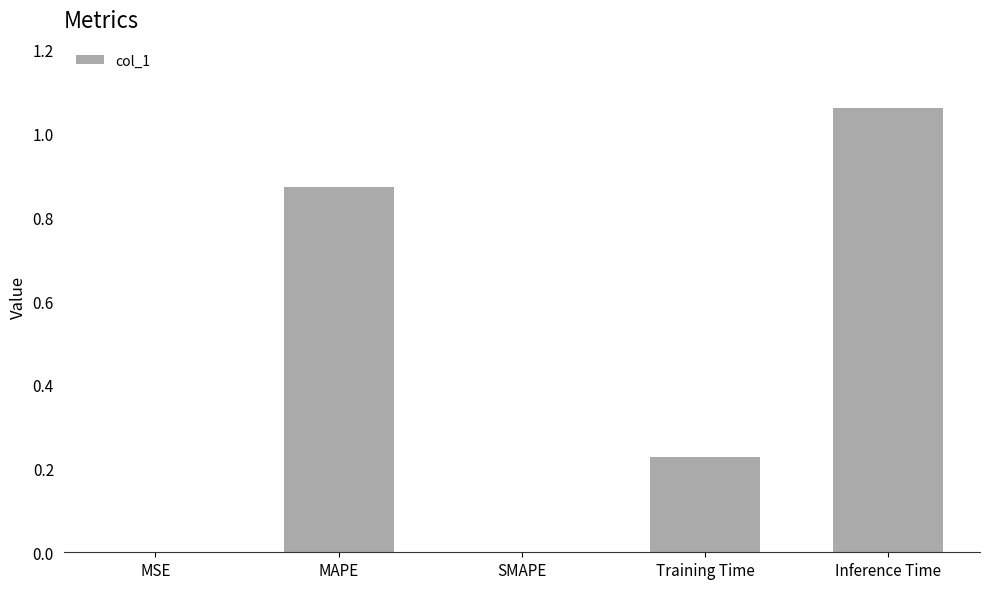

True or false: the data shows 0.0 at MSE.

True